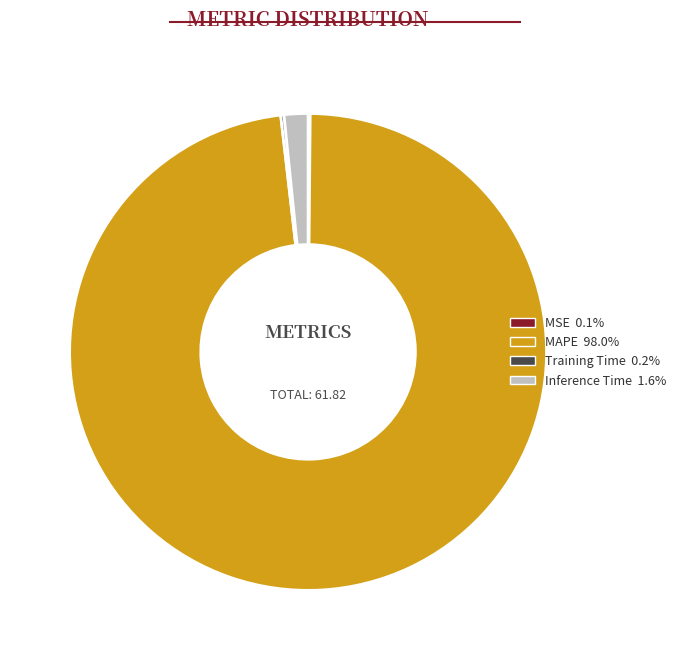

Which category has the biggest portion of the pie?

MAPE